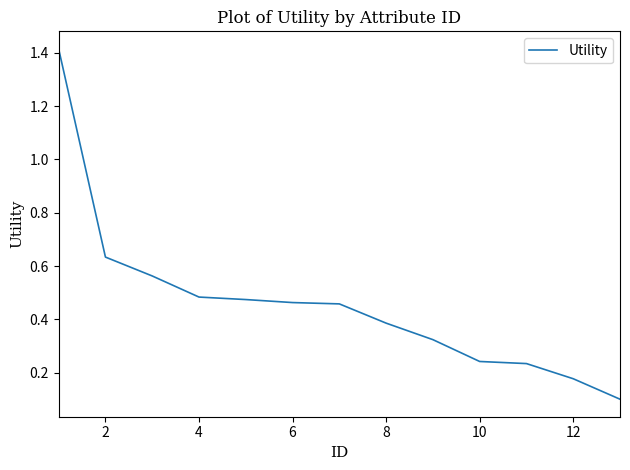

What is the sum of all values?

6.0